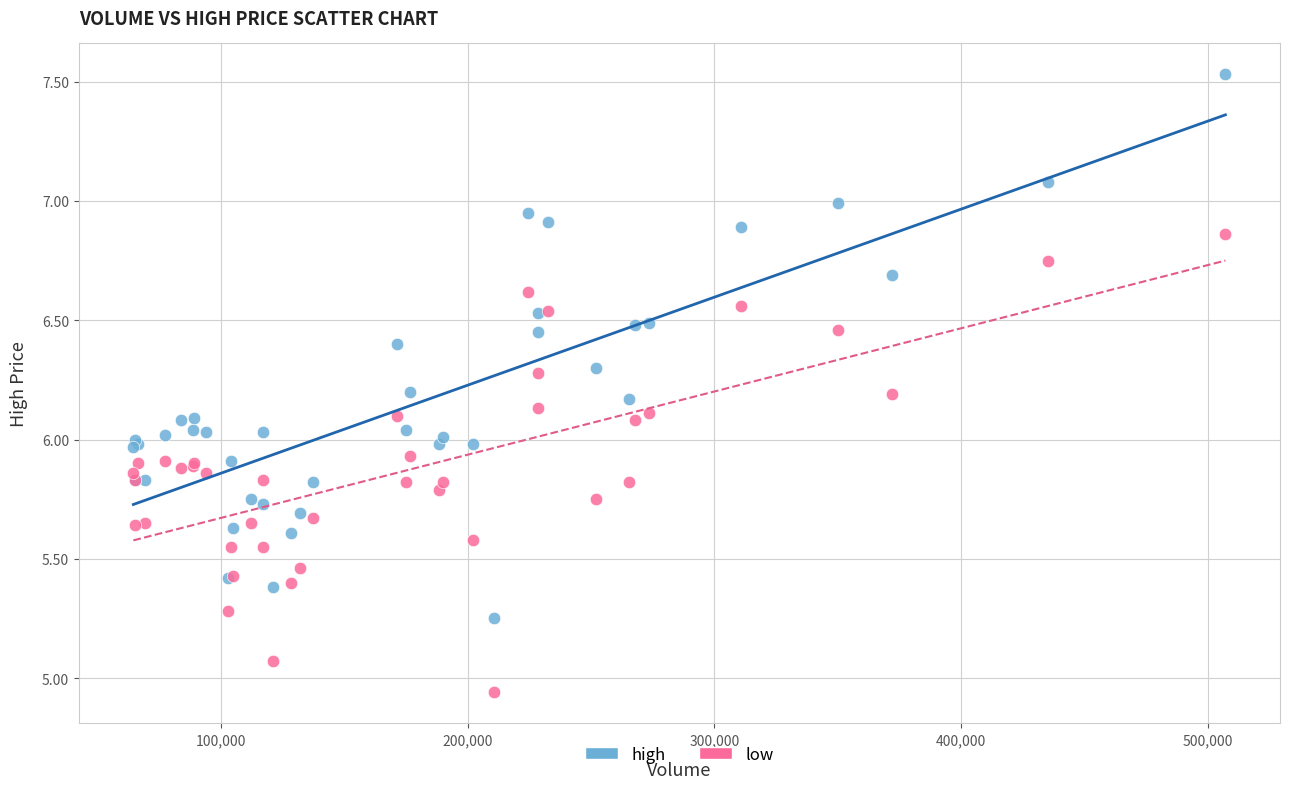

What is the X range (max minus min) for the scatter plot?

442492.6